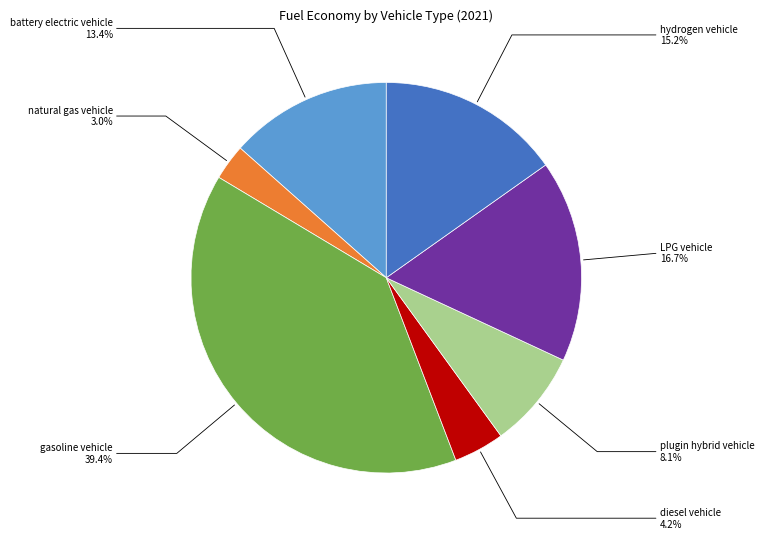

Is there a majority slice in this chart?

No